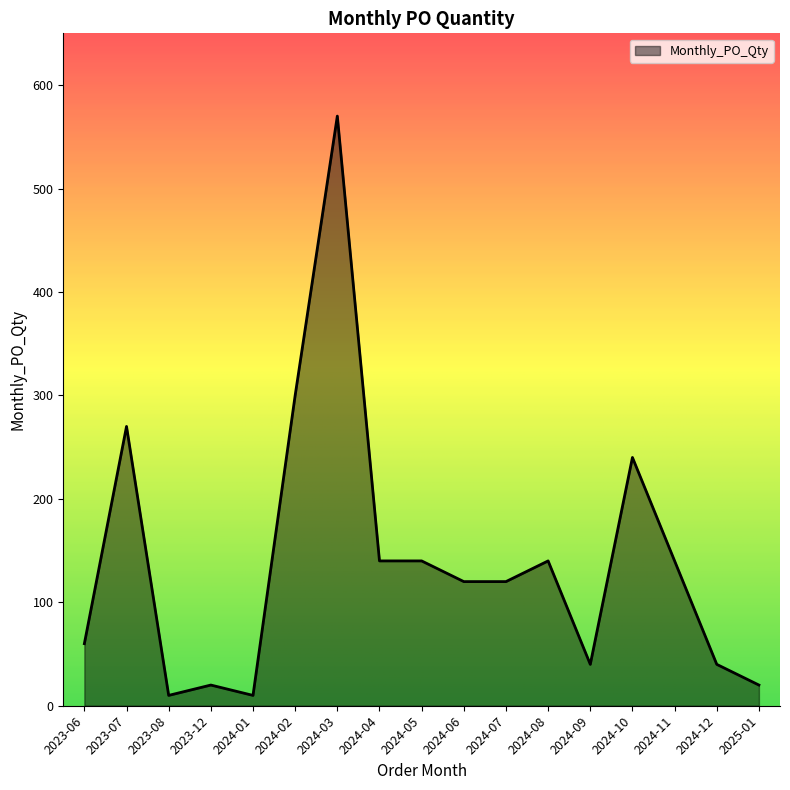

Where is the first local minimum?

2023-08